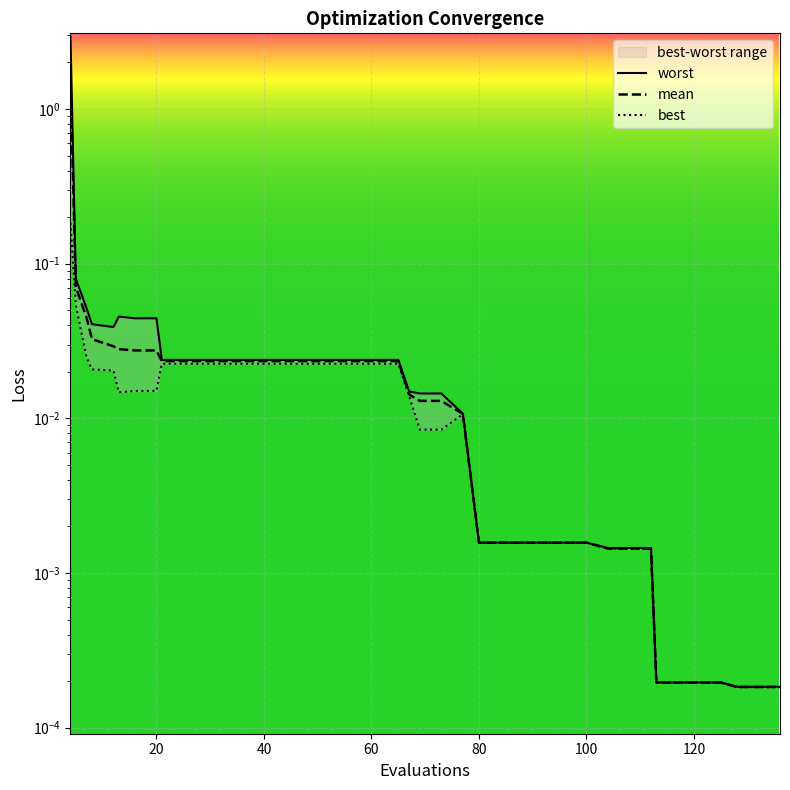

Which series has the largest range (max minus min)?

worst